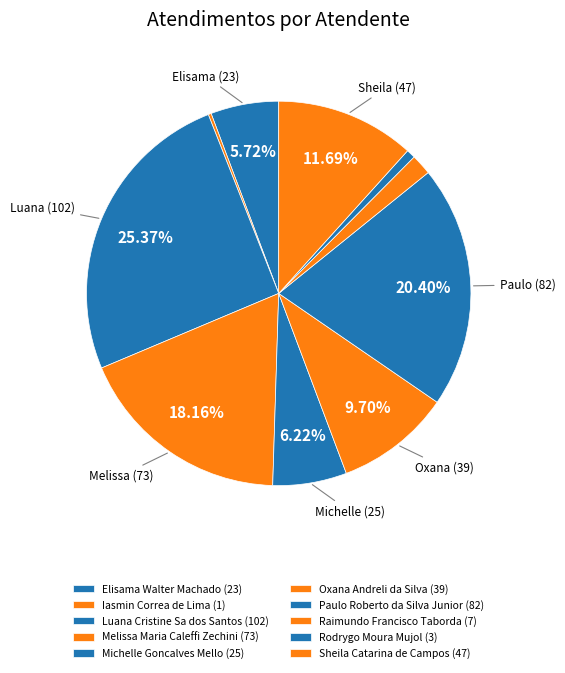

What is the smallest slice in the pie chart?

Iasmin Correa de Lima